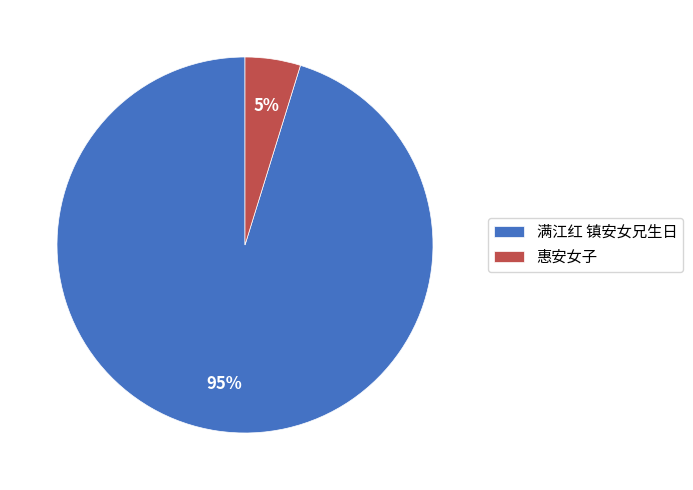

How many segments does this pie chart have?

2